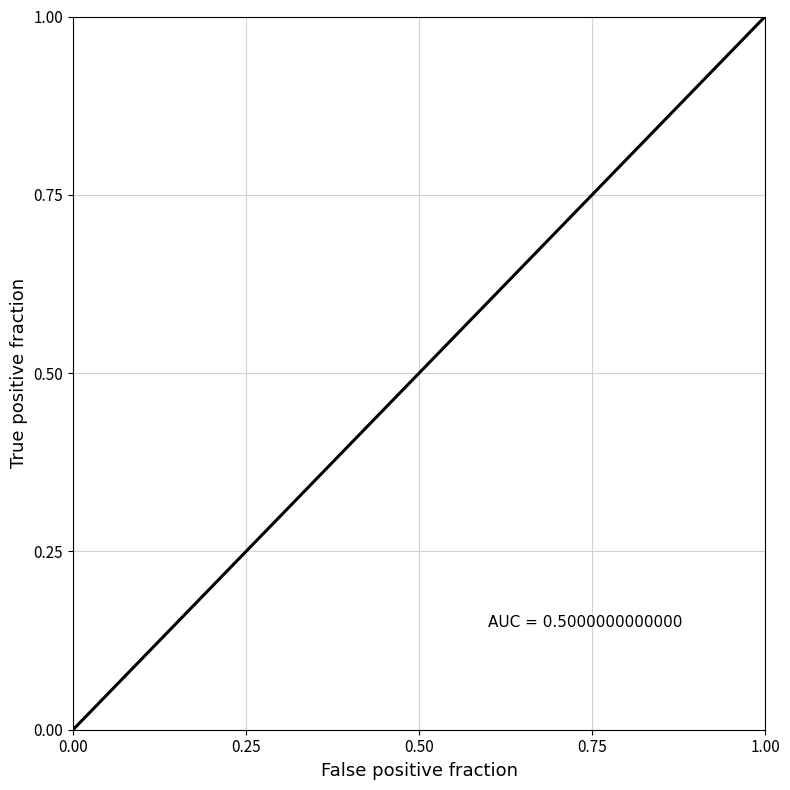

Is this an area chart (filled region under the line)?

No